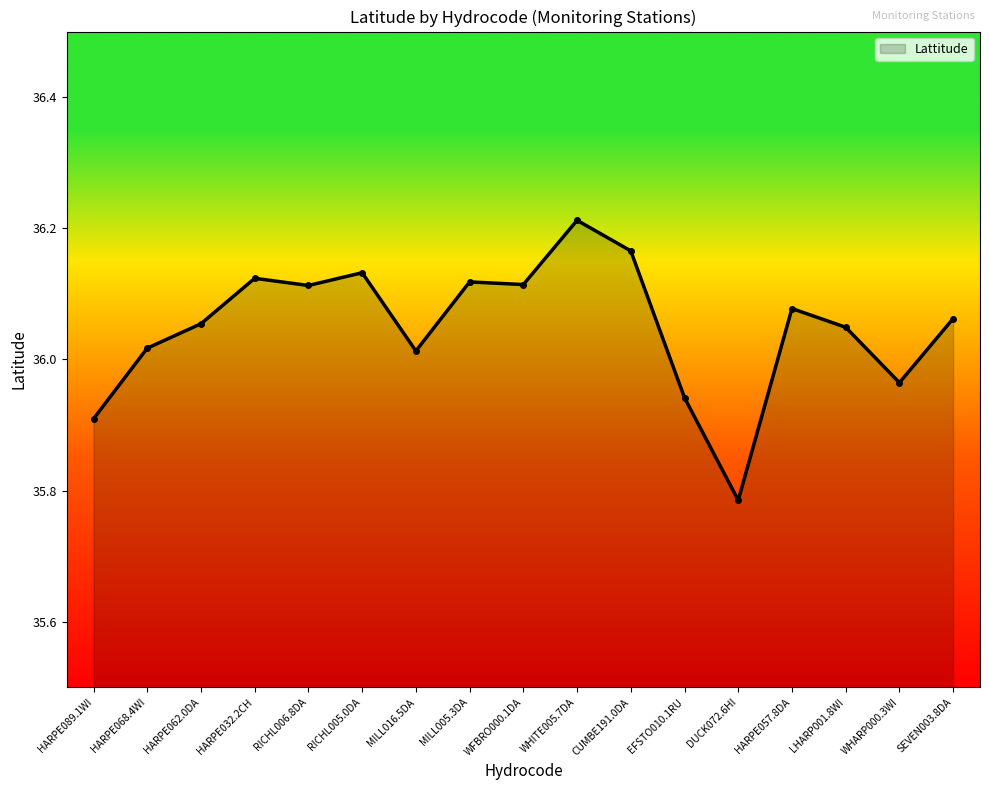

Which label corresponds to the smallest value in the chart?

DUCK072.6HI